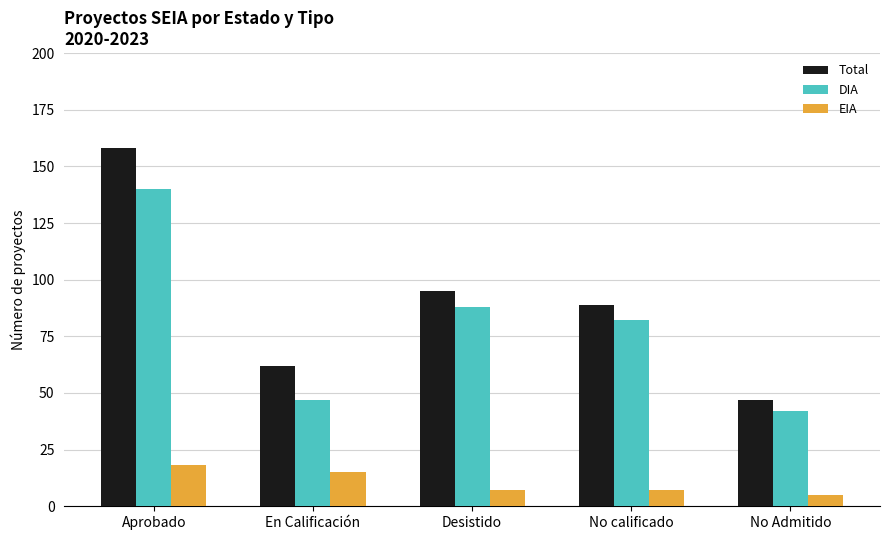

What is the maximum value for Total?

158